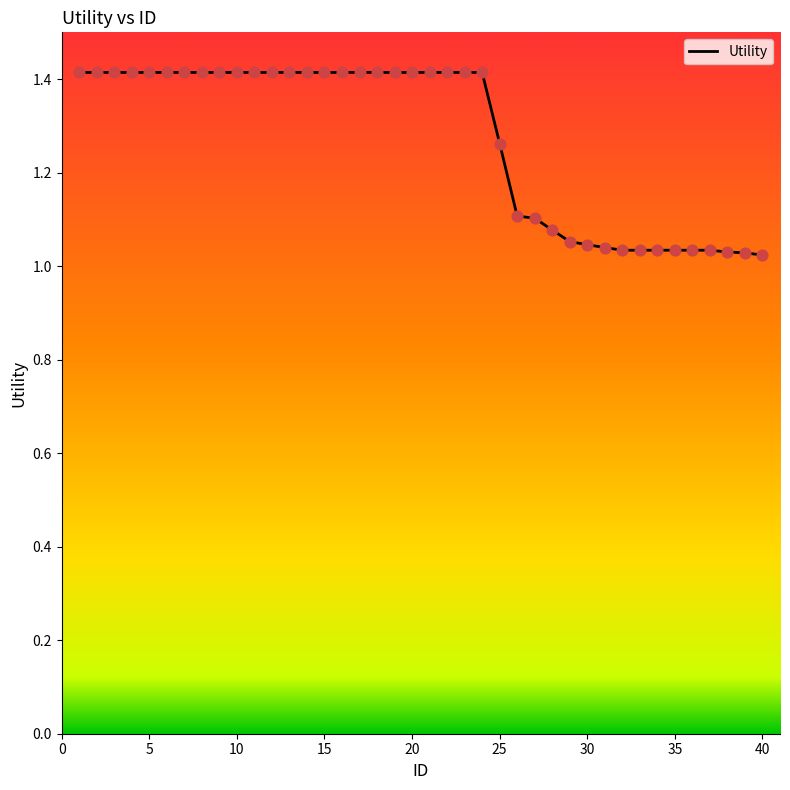

What is the maximum value shown in the chart?

1.4